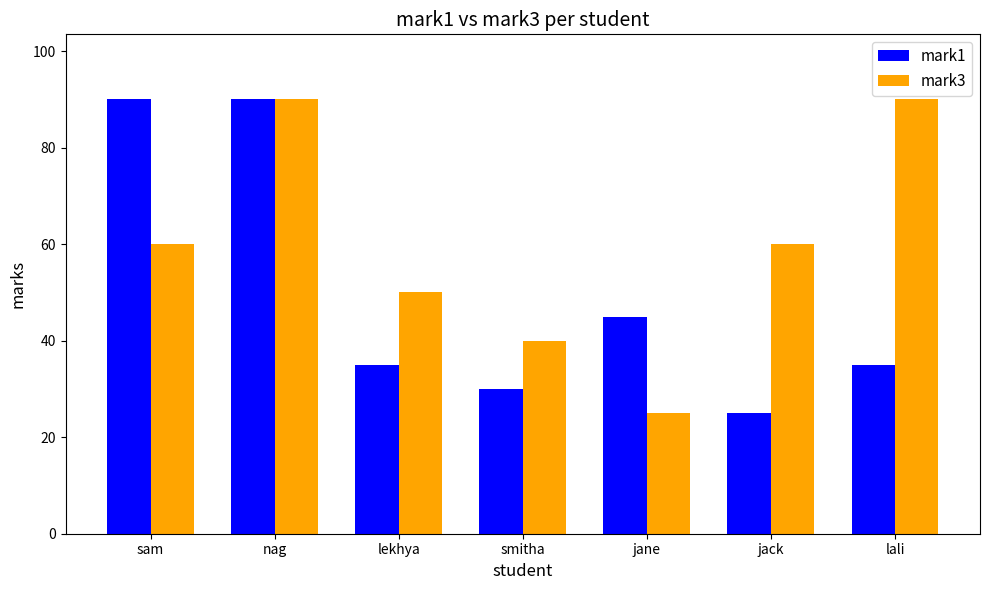

How many groups of bars are there?

7